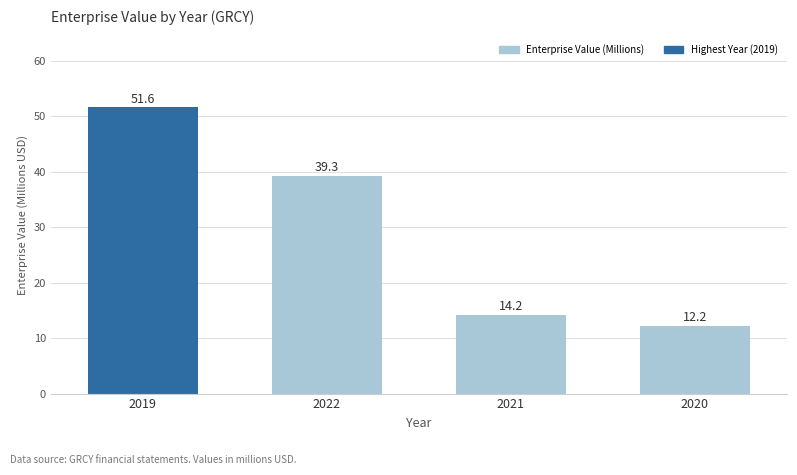

Read the value at 2021.

14.2